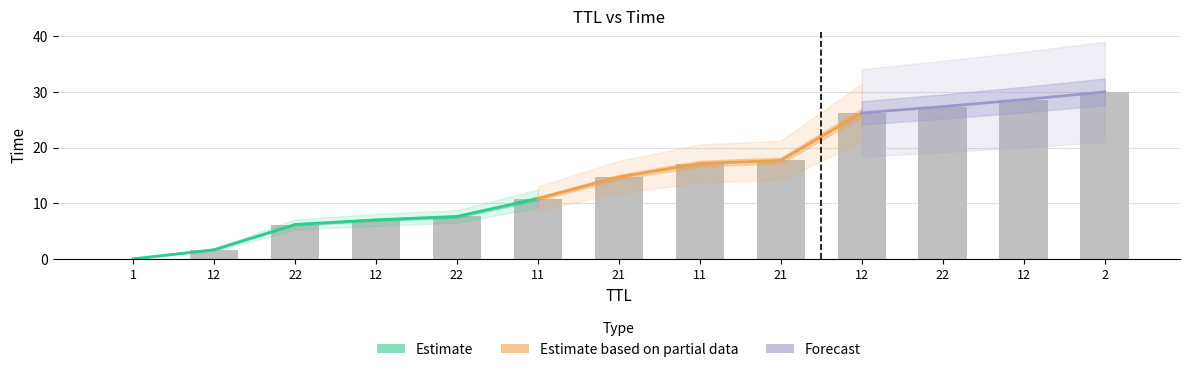

Count the number of categories in the chart.

13